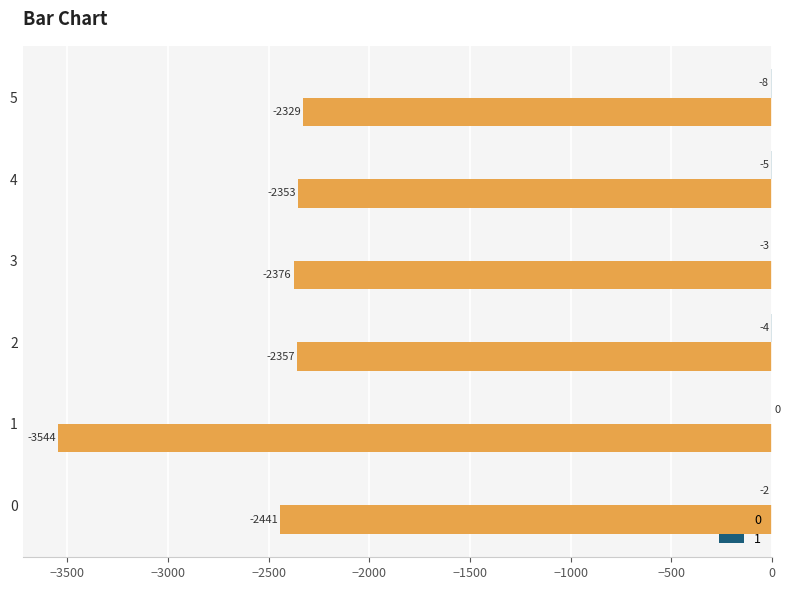

How many categories are shown in the chart?

6